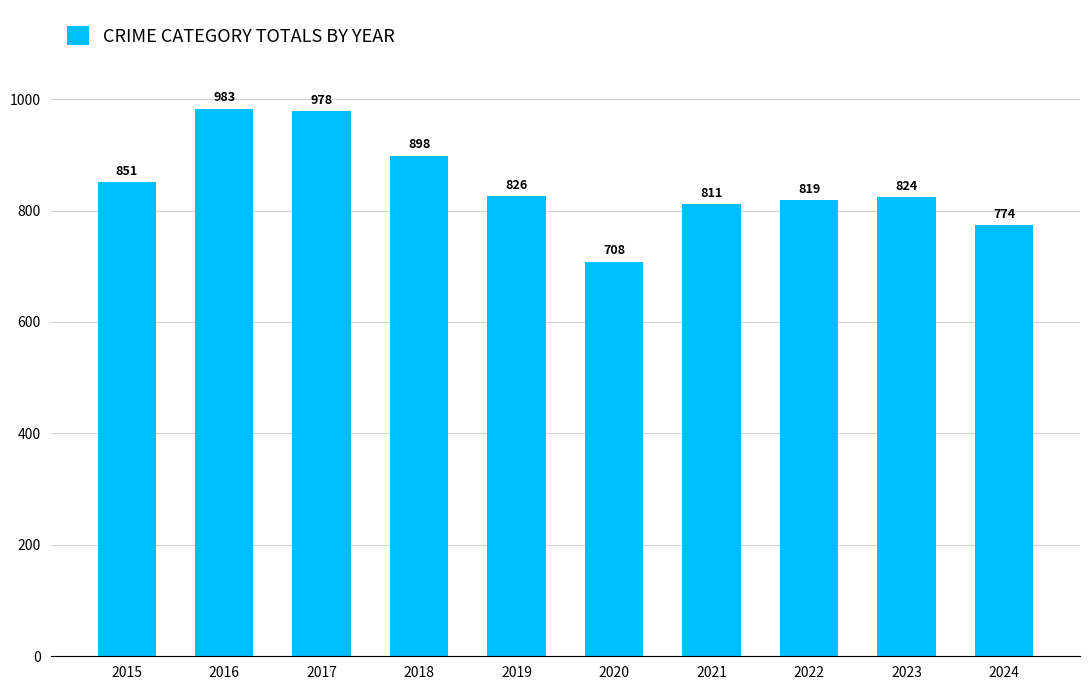

What is the sum of the values at 2022 and 2020?

1527